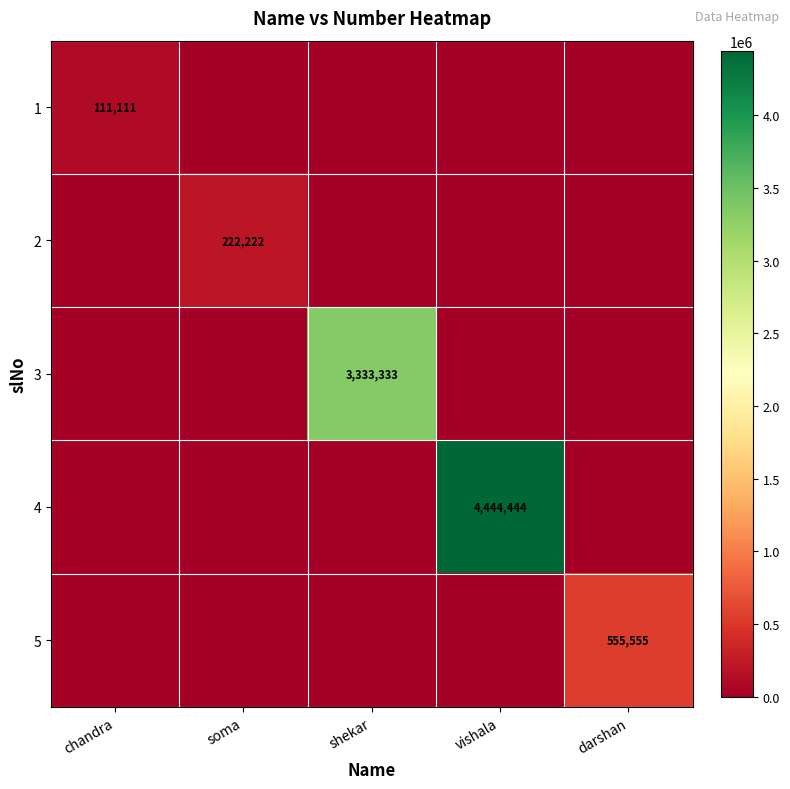

At which category does the chart reach its minimum across all series?

soma